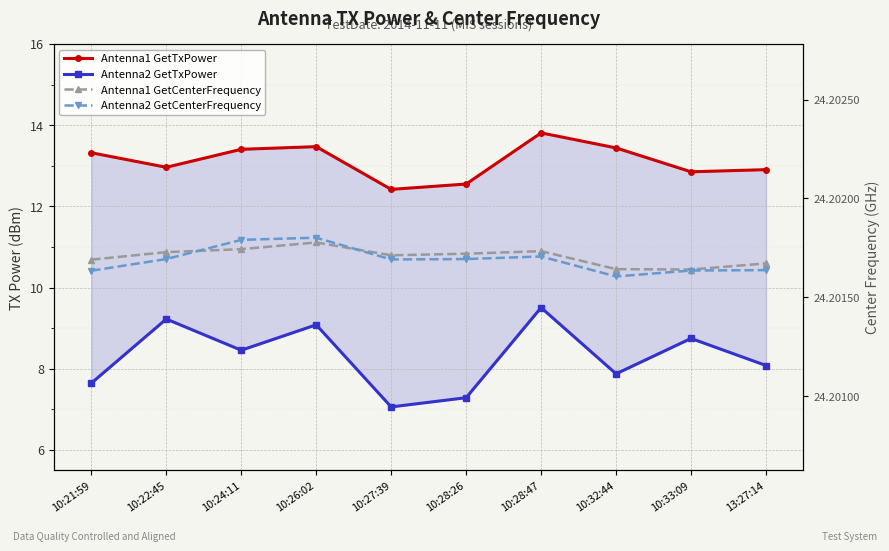

What is the total value across all series at 10:21:59?

69.4